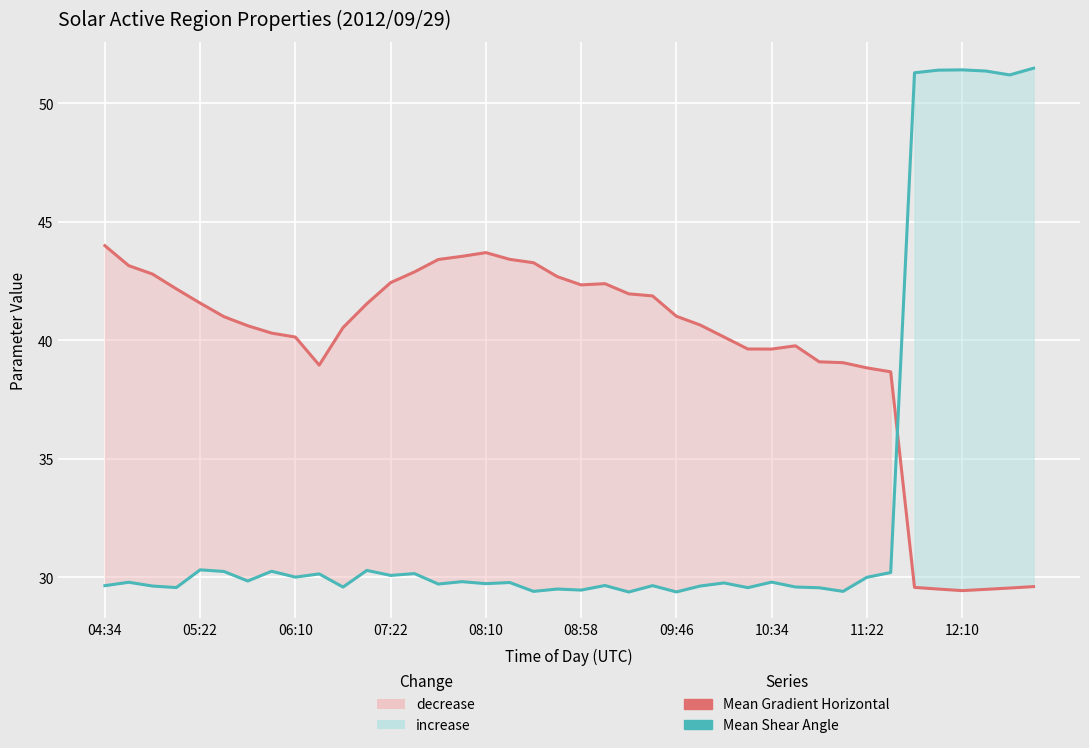

What is the total value across all series at 13?

73.1